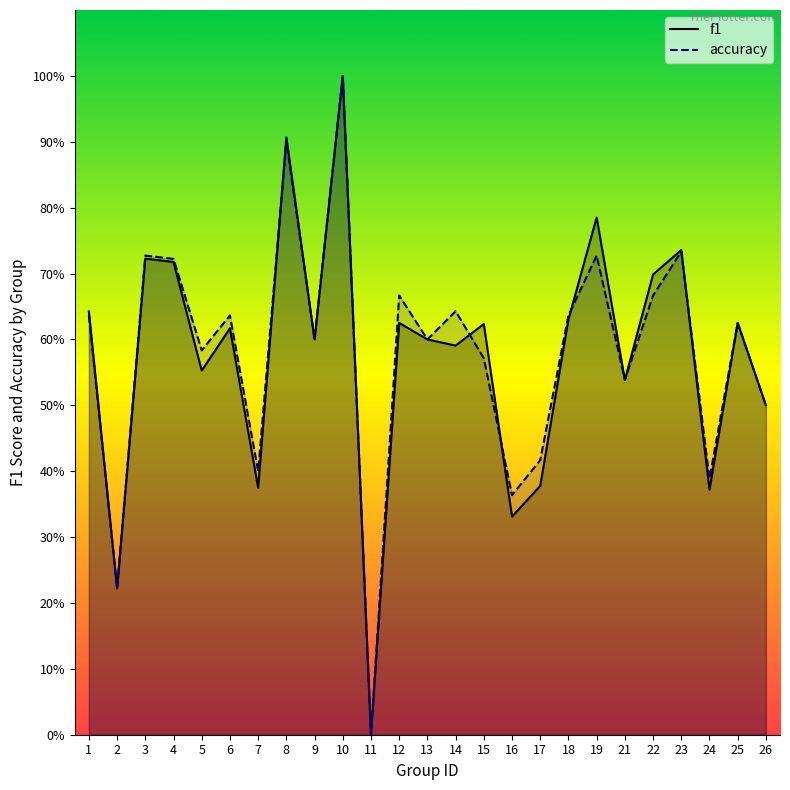

How many distinct data groups are displayed?

2